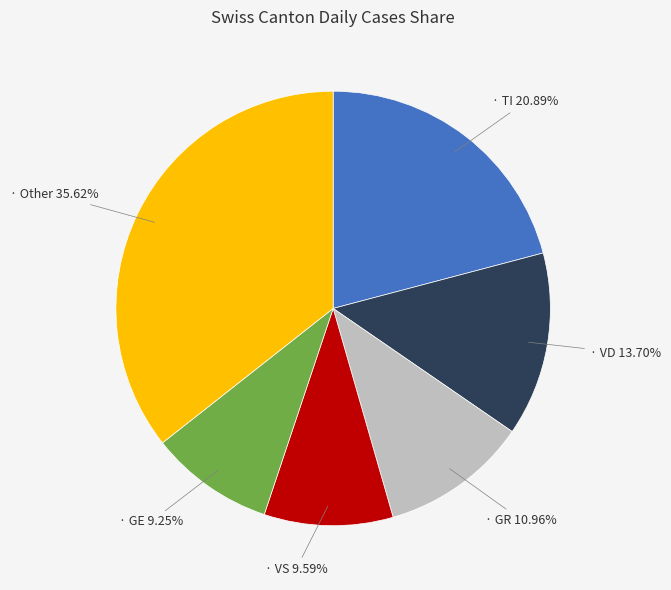

Is there any slice that represents more than half of the pie?

No